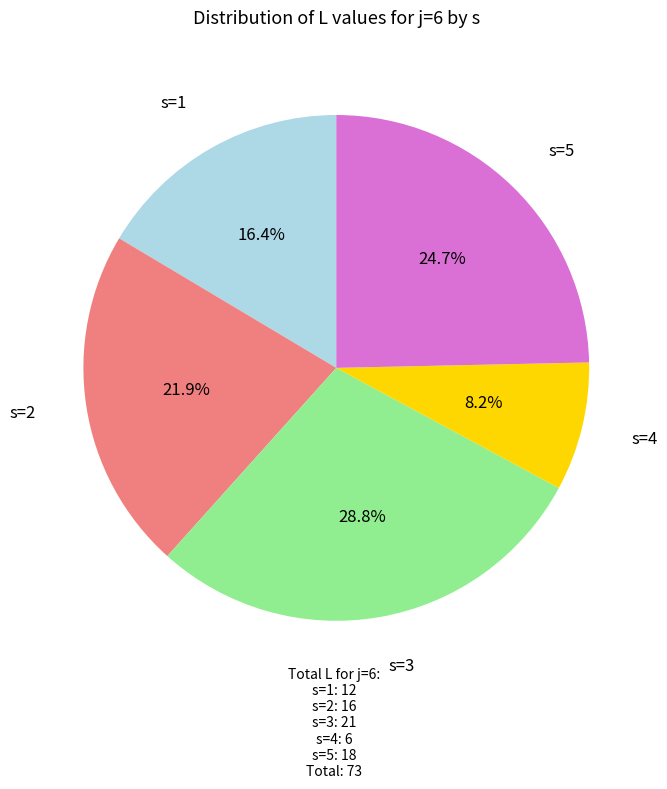

Is there a majority slice in this chart?

No